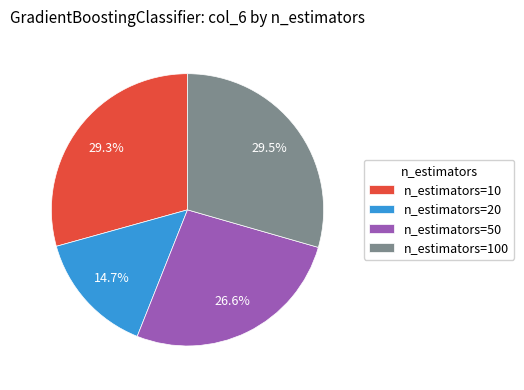

Is there a majority slice in this chart?

No